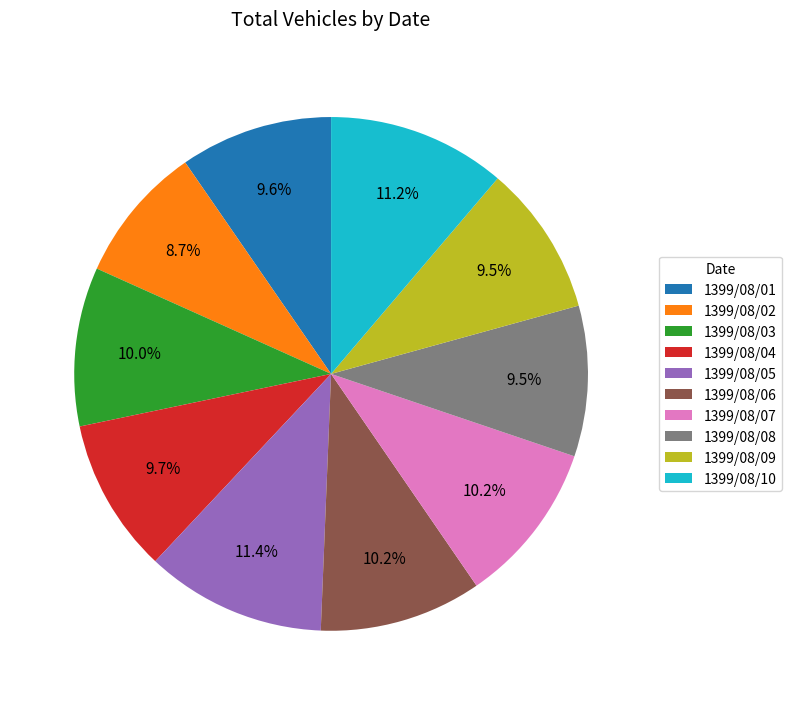

The 1399/08/08 slice represents 1% of the pie. True or false?

False